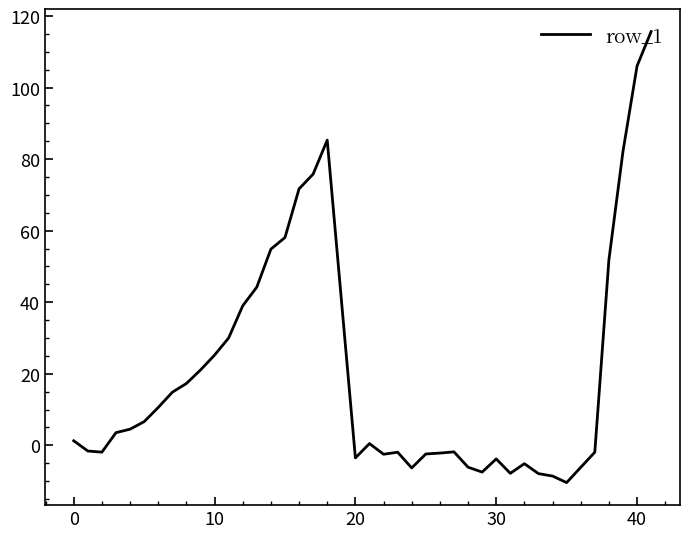

What is the greatest value displayed?

115.7